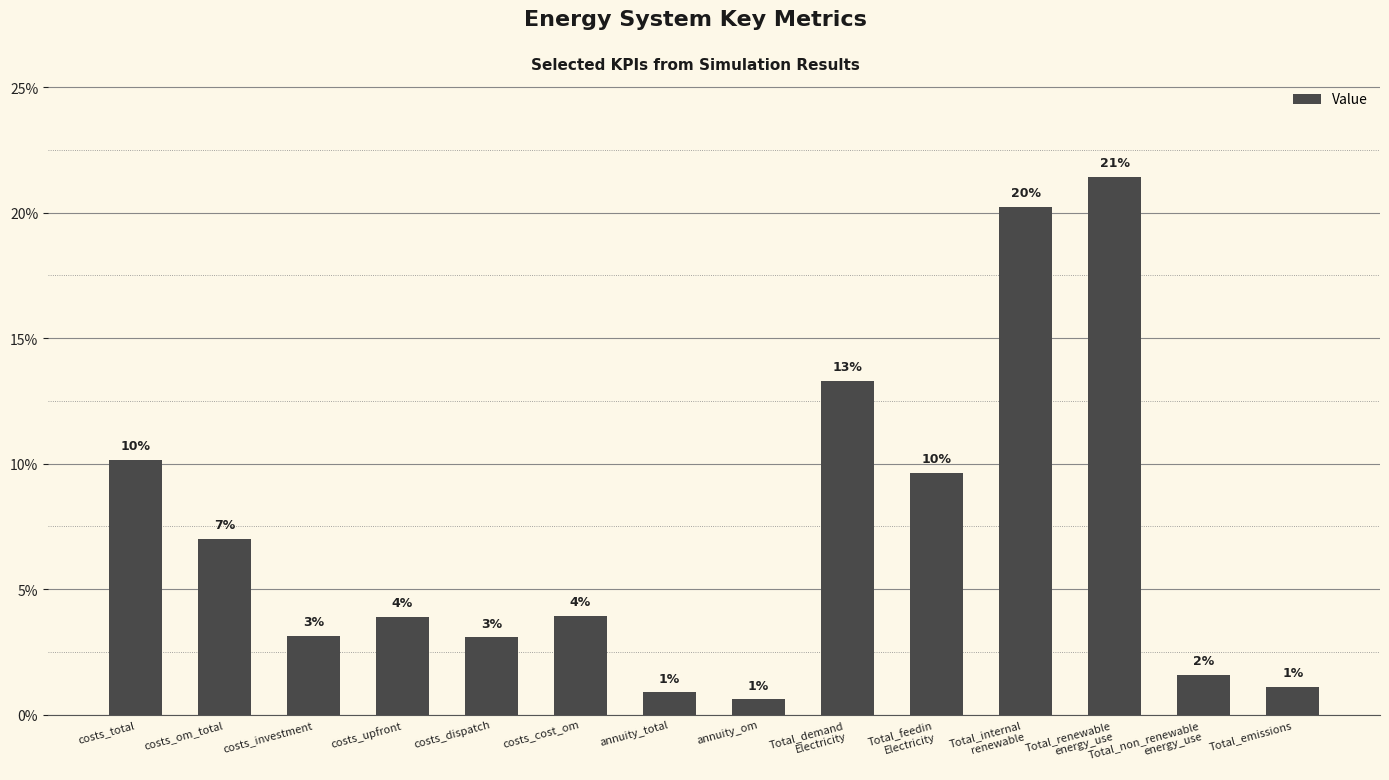

What is the value of the 13th bar from the left?

1.6